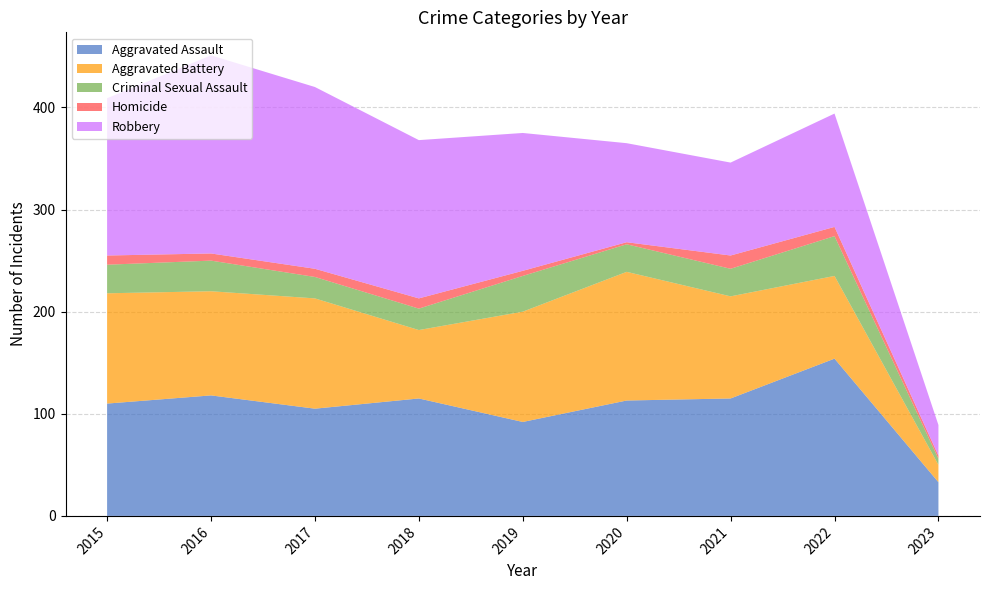

Reading right to left, extract all data points from this chart.

Aggravated Assault: 2023=33	2022=154	2021=115	2020=113	2019=92	2018=115	2017=105	2016=118	2015=110
Aggravated Battery: 2023=17	2022=81	2021=100	2020=126	2019=108	2018=67	2017=108	2016=102	2015=108
Criminal Sexual Assault: 2023=6	2022=39	2021=27	2020=27	2019=35	2018=21	2017=21	2016=30	2015=28
Homicide: 2023=3	2022=9	2021=13	2020=2	2019=5	2018=10	2017=8	2016=7	2015=9
Robbery: 2023=30	2022=111	2021=91	2020=97	2019=135	2018=155	2017=178	2016=194	2015=154